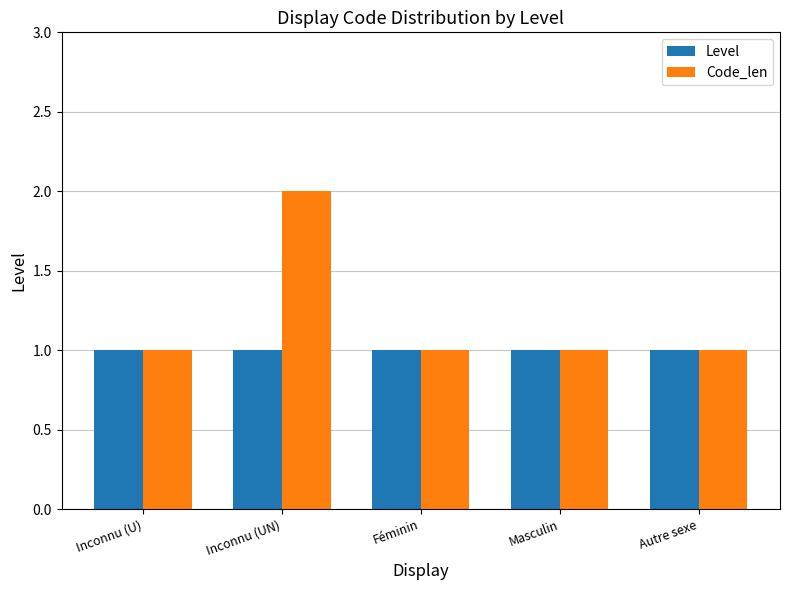

What is the label of the 2nd bar from the right?

Masculin